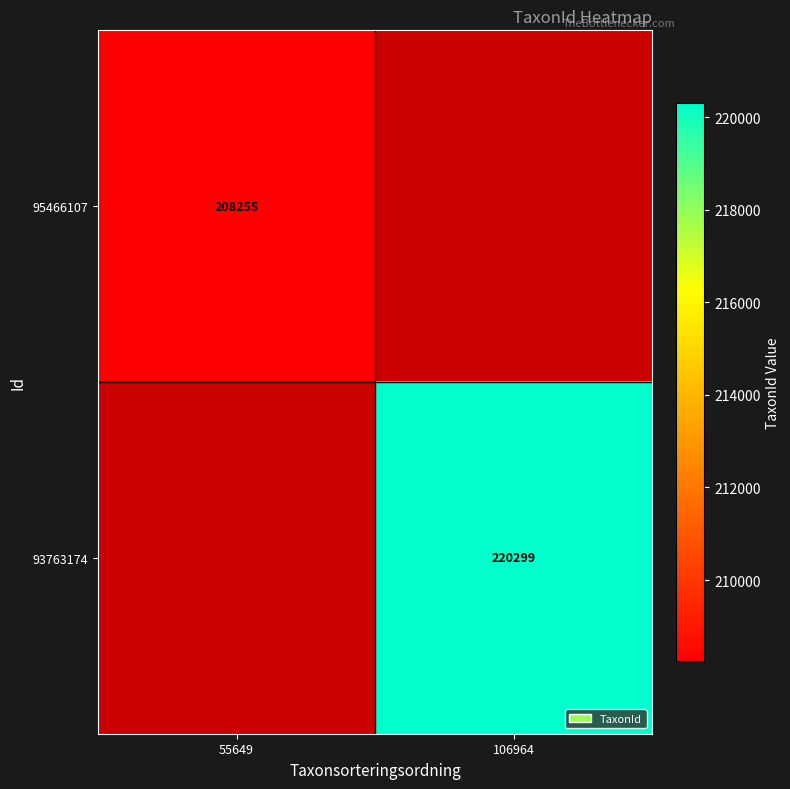

The 93763174 series shows 46361 at 106964. True or false?

False